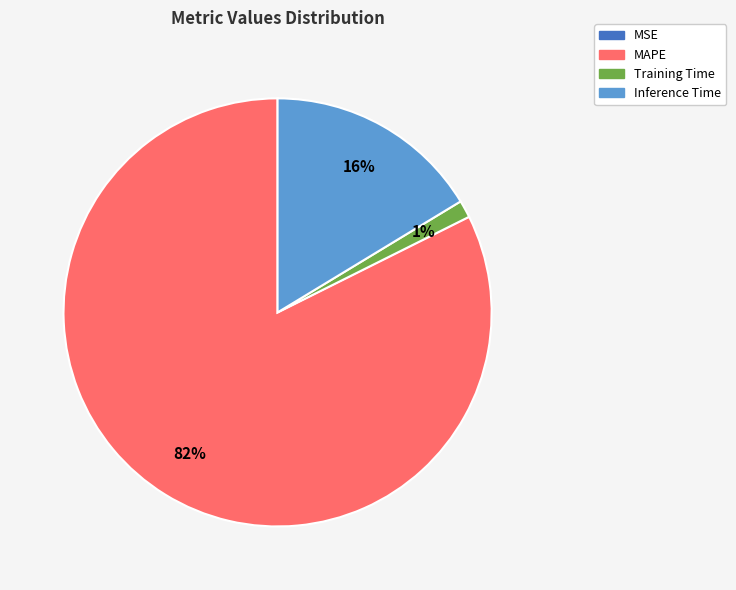

True or false: Inference Time accounts for 16% of the total.

True